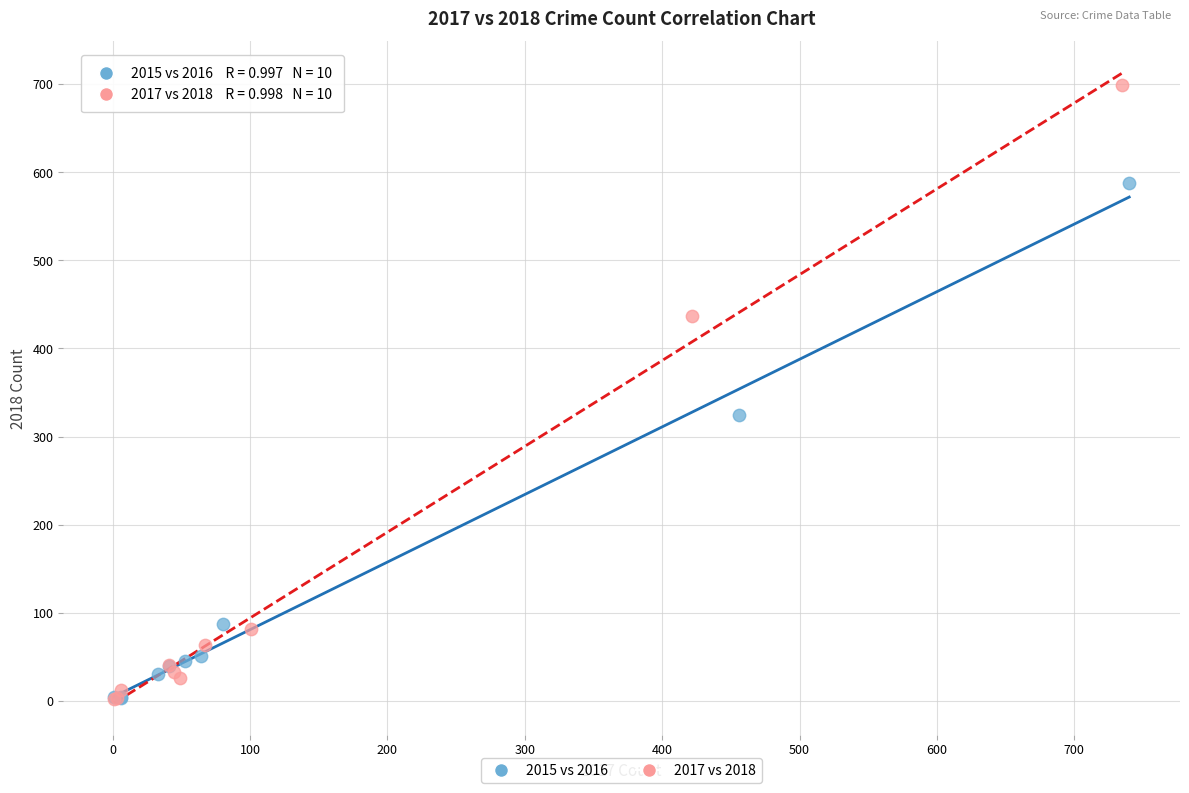

Which series contains the highest Y value?

2017 vs 2018